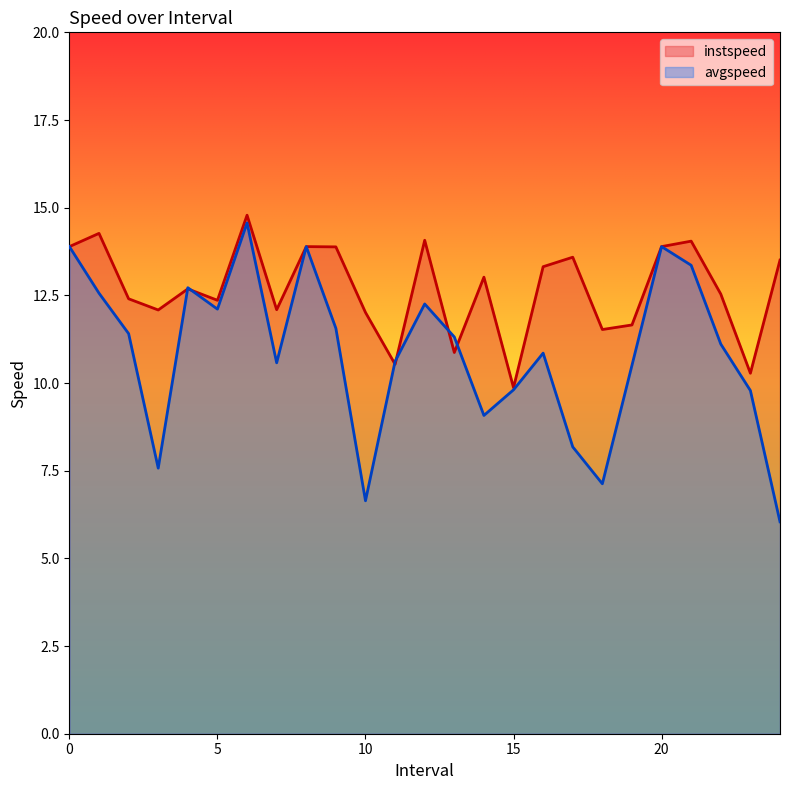

What is the spread (max minus min) of values at 23.0?

0.5